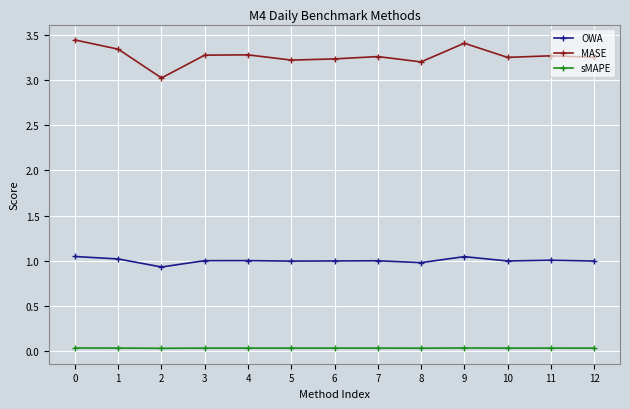

Is it true that OWA equals 0.5 at 7?

False